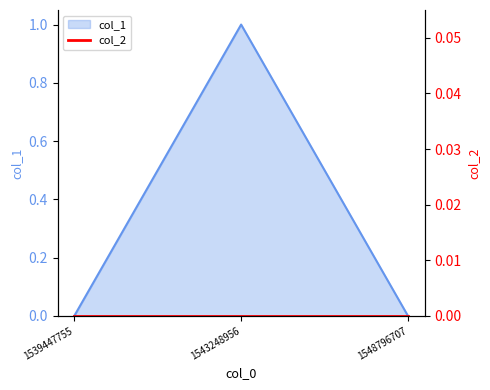

The value at 1539447755 is 0. True or false?

True